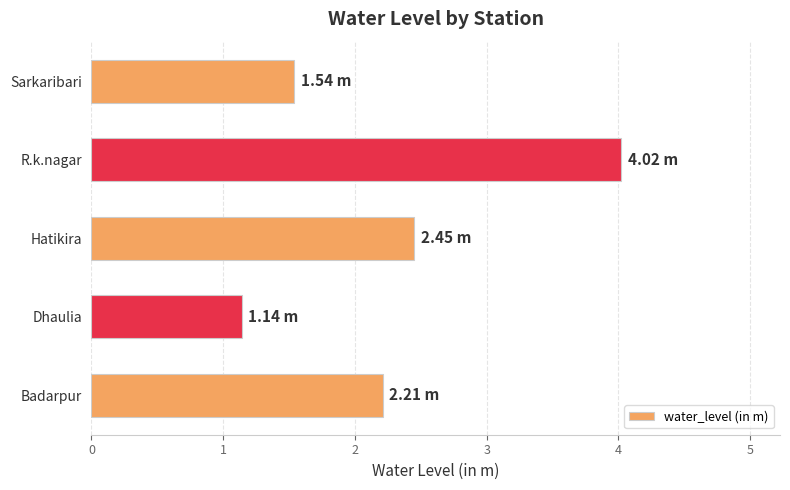

What is the maximum value shown in the chart?

4.0